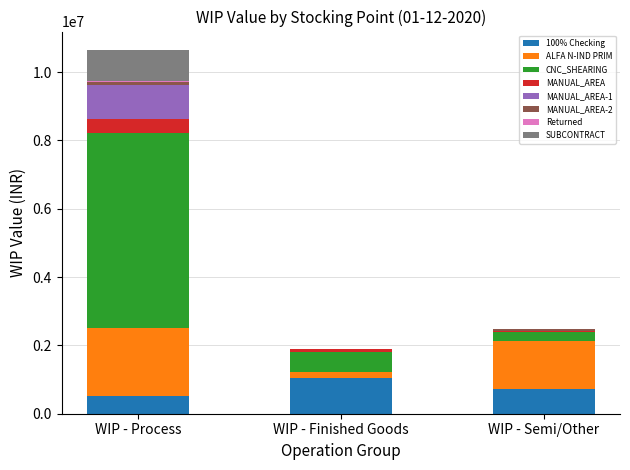

True or false: 100% Checking has a value of 525448.8 at WIP - Process.

True